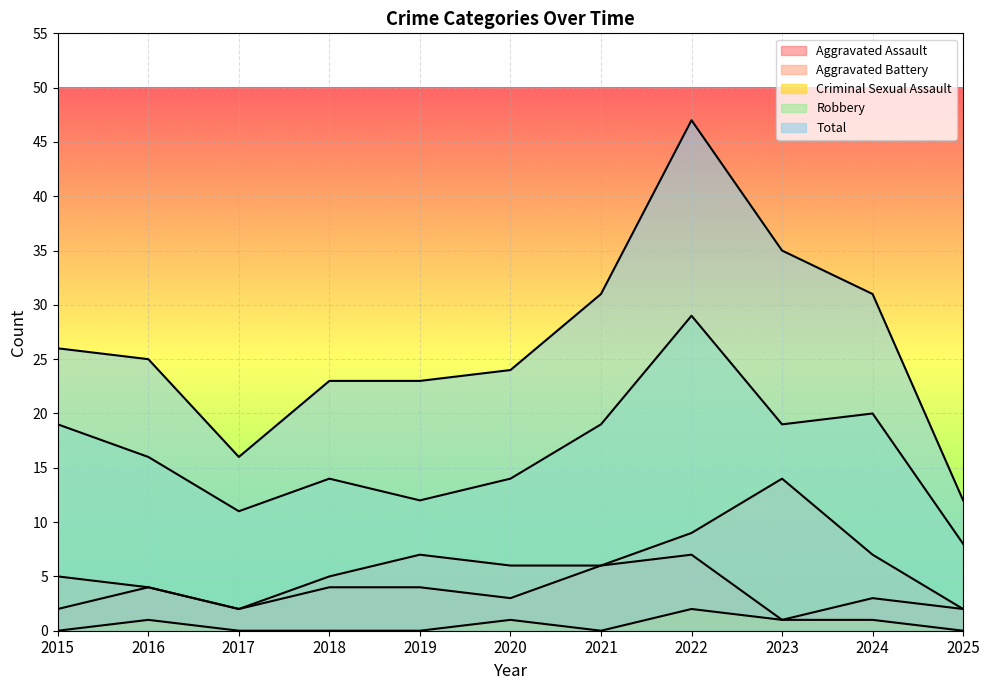

Reading right to left, list all the values displayed in this chart.

Aggravated Assault: 2025=2	2024=3	2023=1	2022=7	2021=6	2020=3	2019=4	2018=4	2017=2	2016=4	2015=2
Aggravated Battery: 2025=2	2024=7	2023=14	2022=9	2021=6	2020=6	2019=7	2018=5	2017=2	2016=4	2015=5
Criminal Sexual Assault: 2025=0	2024=1	2023=1	2022=2	2021=0	2020=1	2019=0	2018=0	2017=0	2016=1	2015=0
Robbery: 2025=8	2024=20	2023=19	2022=29	2021=19	2020=14	2019=12	2018=14	2017=11	2016=16	2015=19
Total: 2025=12	2024=31	2023=35	2022=47	2021=31	2020=24	2019=23	2018=23	2017=16	2016=25	2015=26